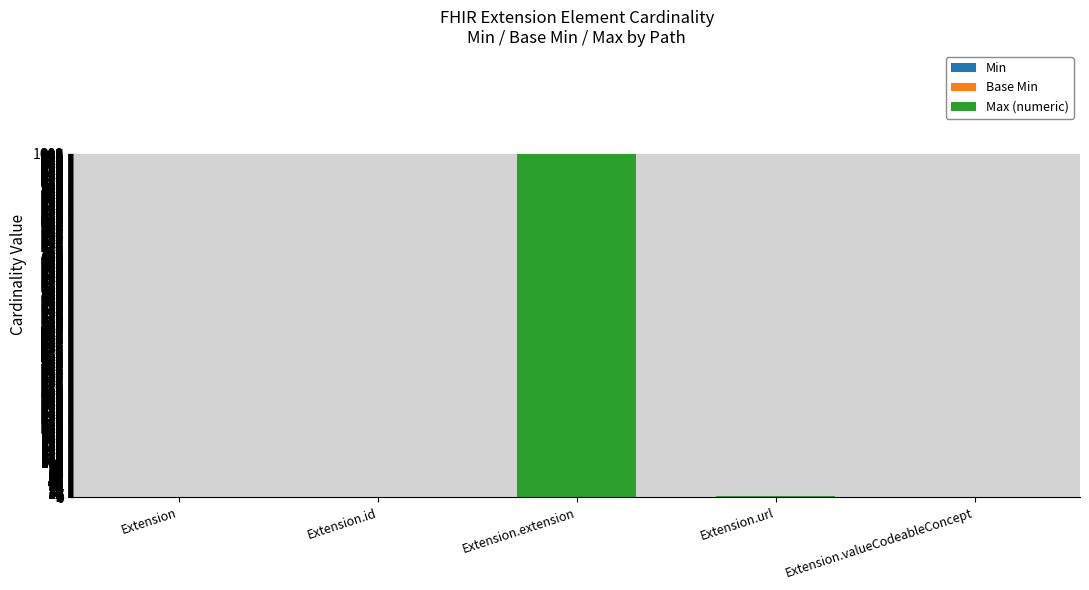

At which category is the sum across all series the highest?

Extension.extension